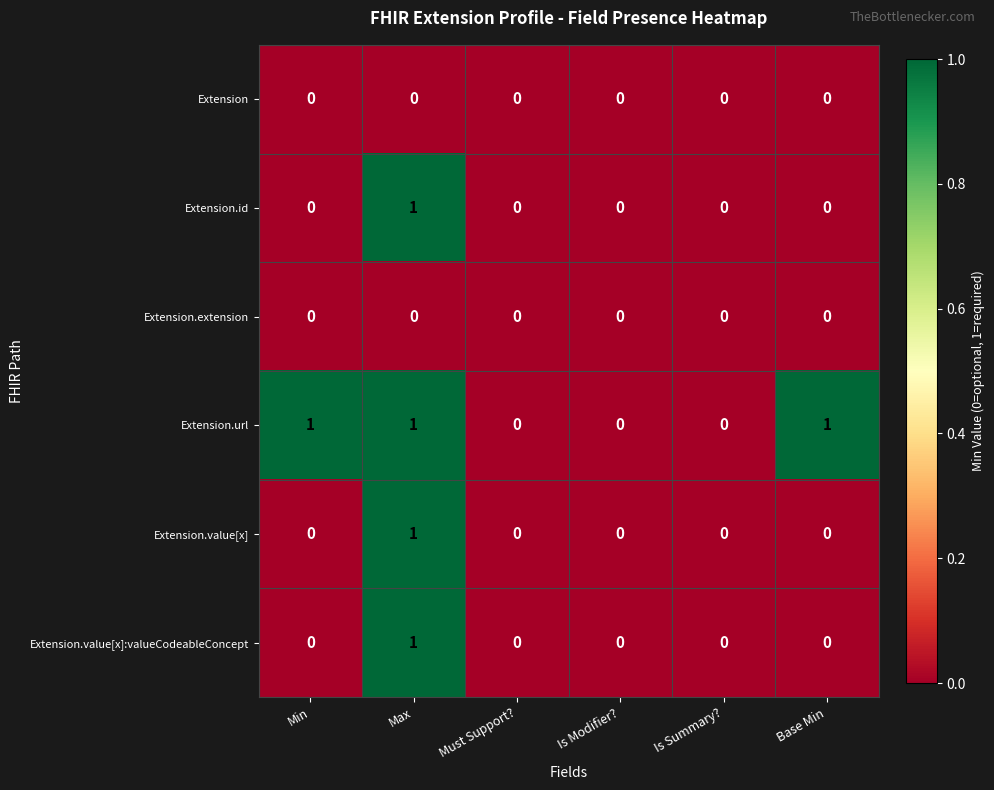

Is it true that Extension.value[x] equals 0 at Base Min?

True